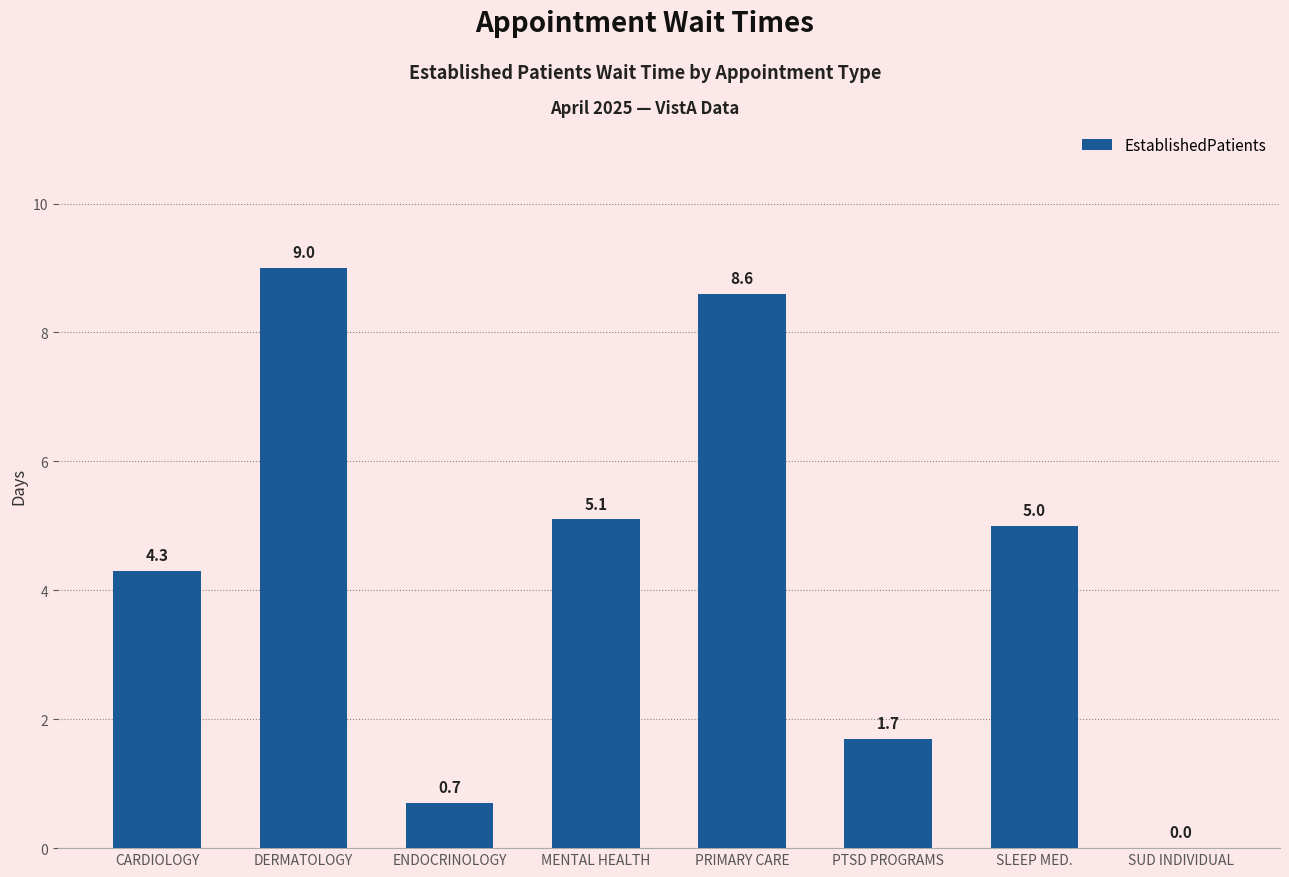

True or false: the data shows 8.6 at PRIMARY CARE.

True